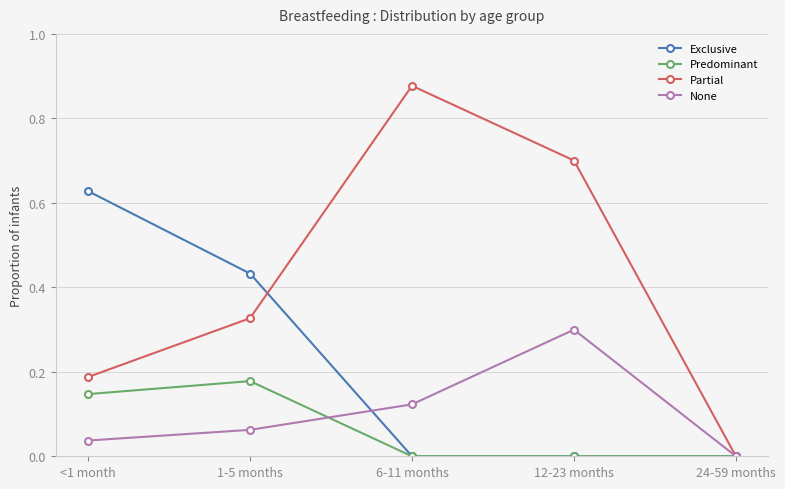

How many data points in Partial are above 0?

4